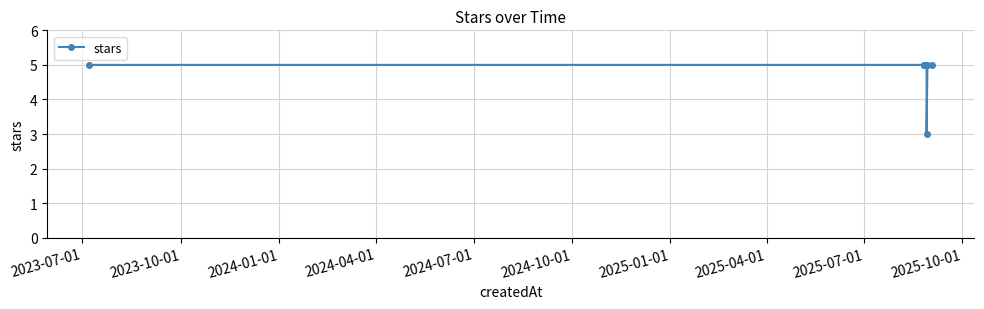

What is the value of the 3rd point from the left?

5